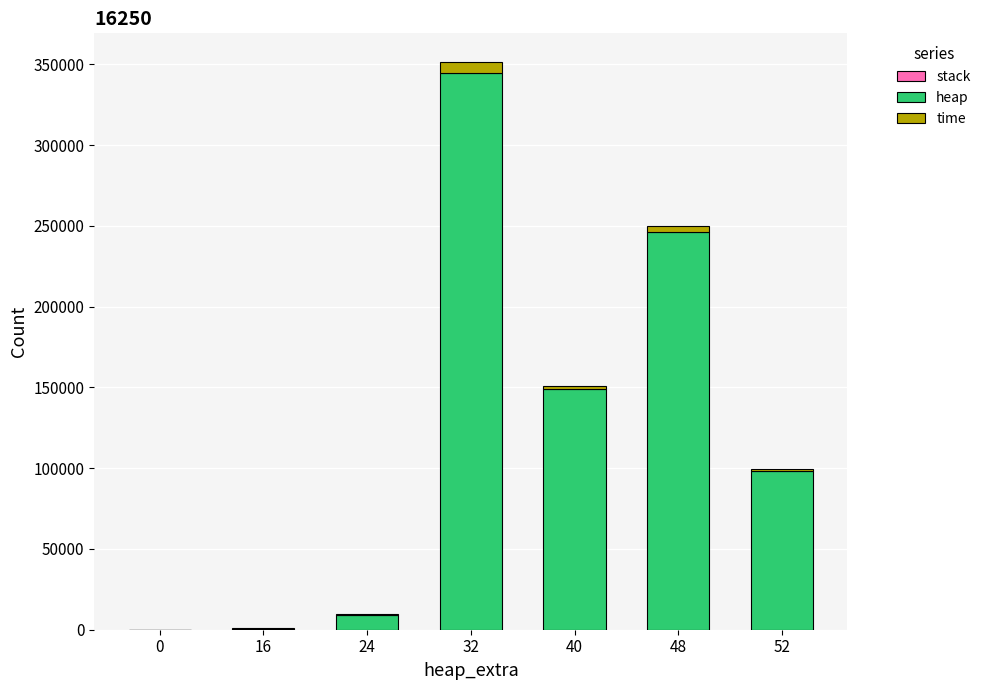

What is the maximum value for heap?

344952